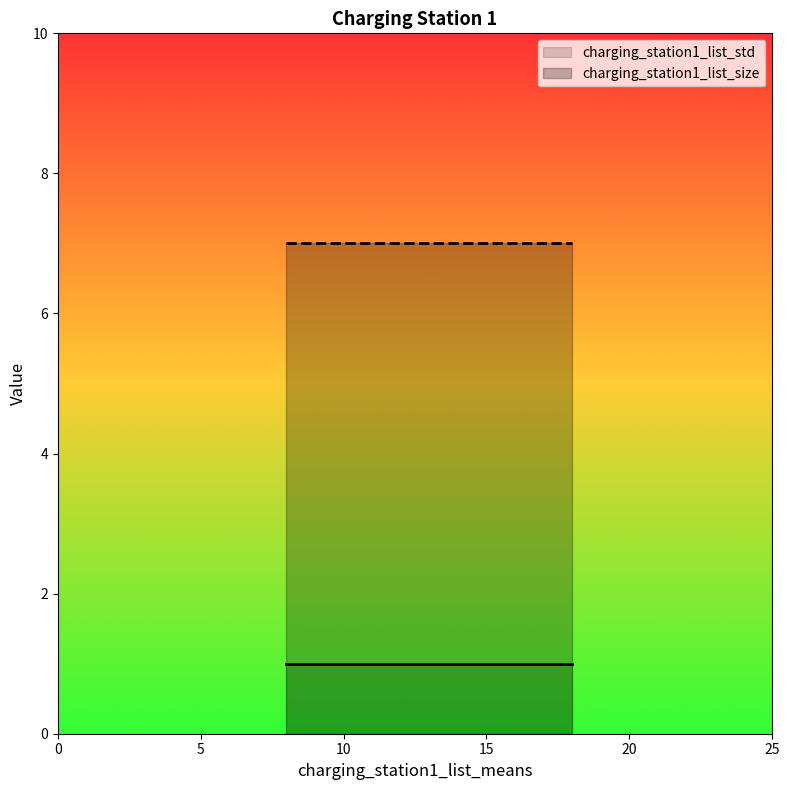

List the series in order of their peak value, lowest first.

charging_station1_list_std, charging_station1_list_size